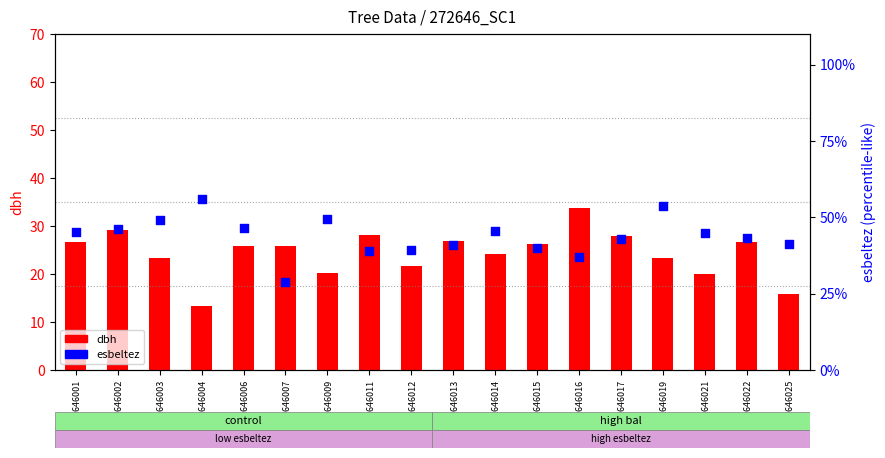

At how many categories does at least one series exceed 52?

2